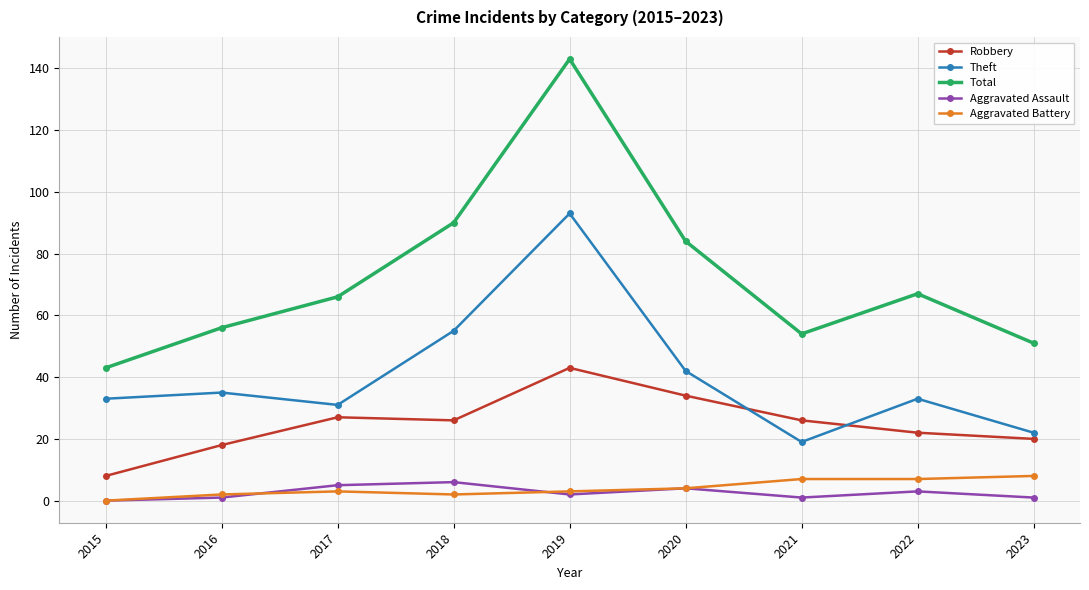

The Robbery series shows 40 at 2017. True or false?

False